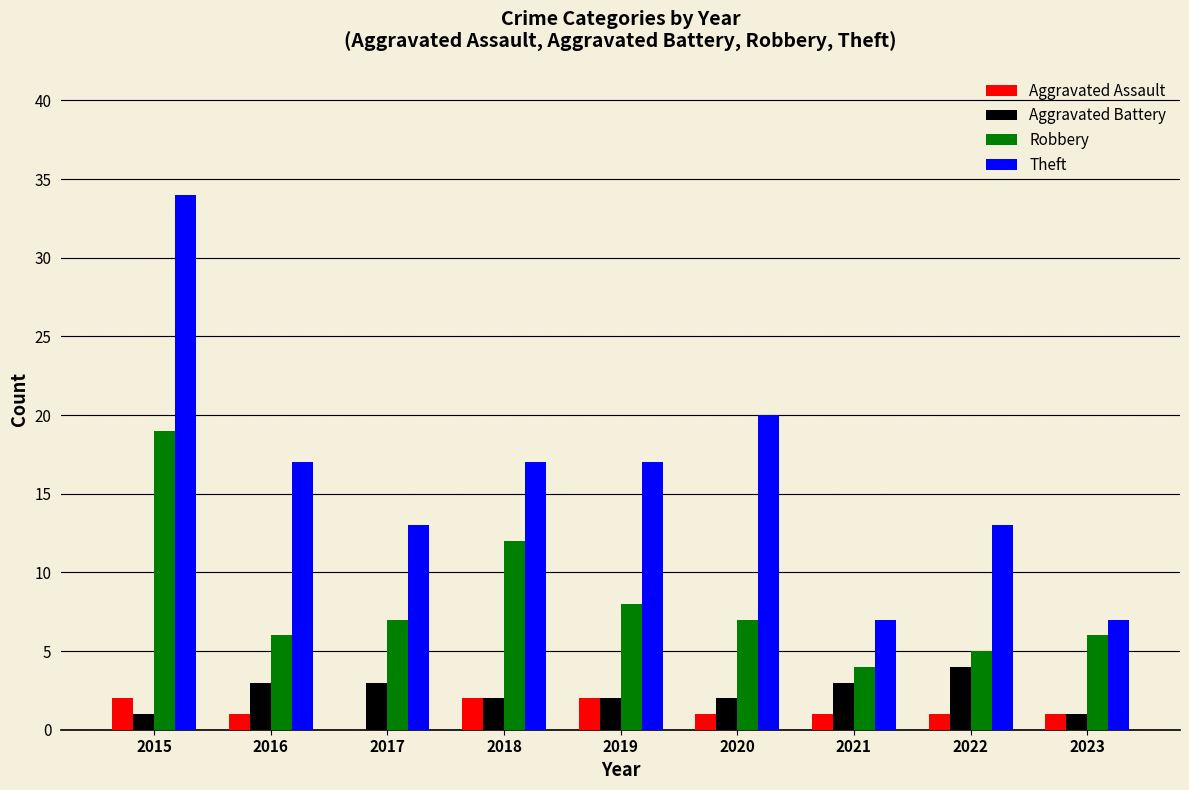

Which series has the largest total across all categories?

Theft